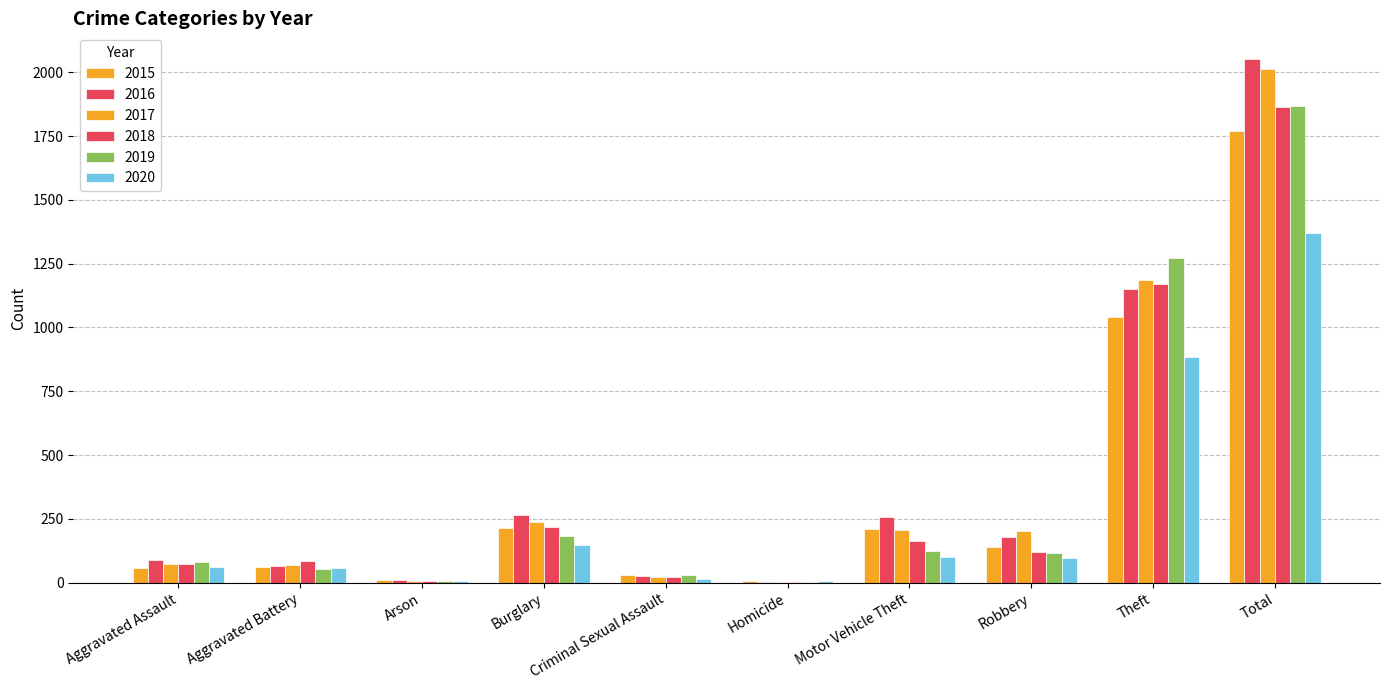

Does the chart contain stacked bars?

No